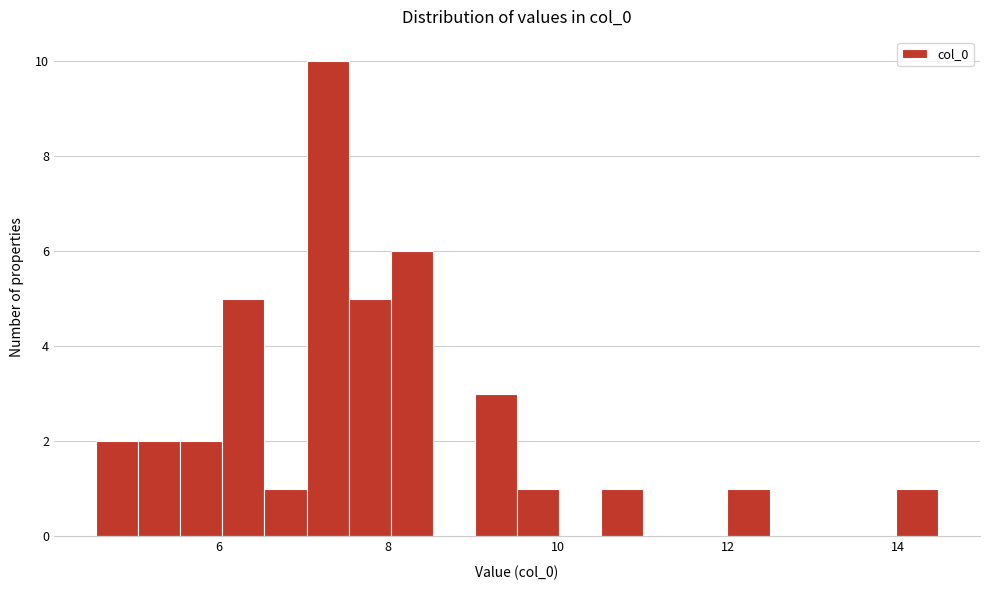

Read against the x-axis, roughly where is the centre of the tallest bar?

7.2